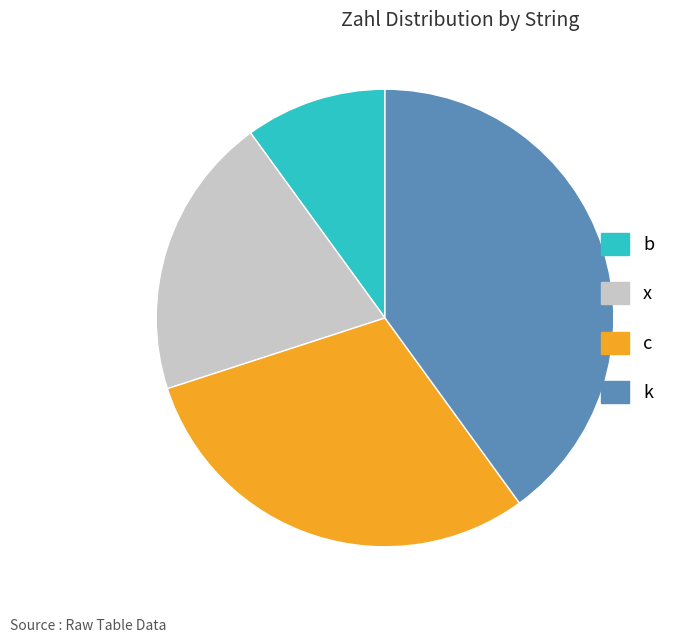

How many slices are in this pie chart?

4